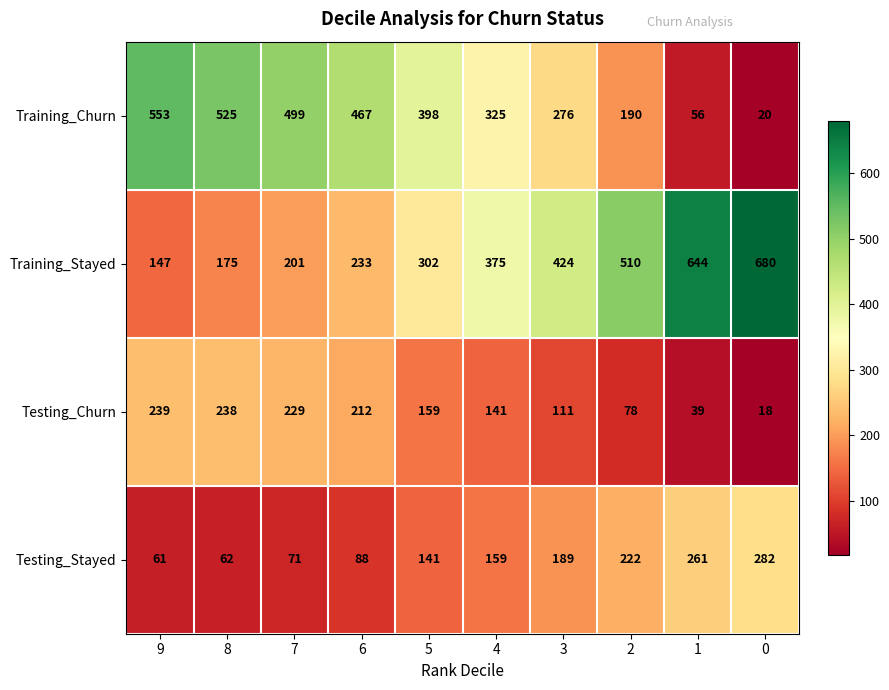

The value of Testing_Churn at 6 is 332. True or false?

False